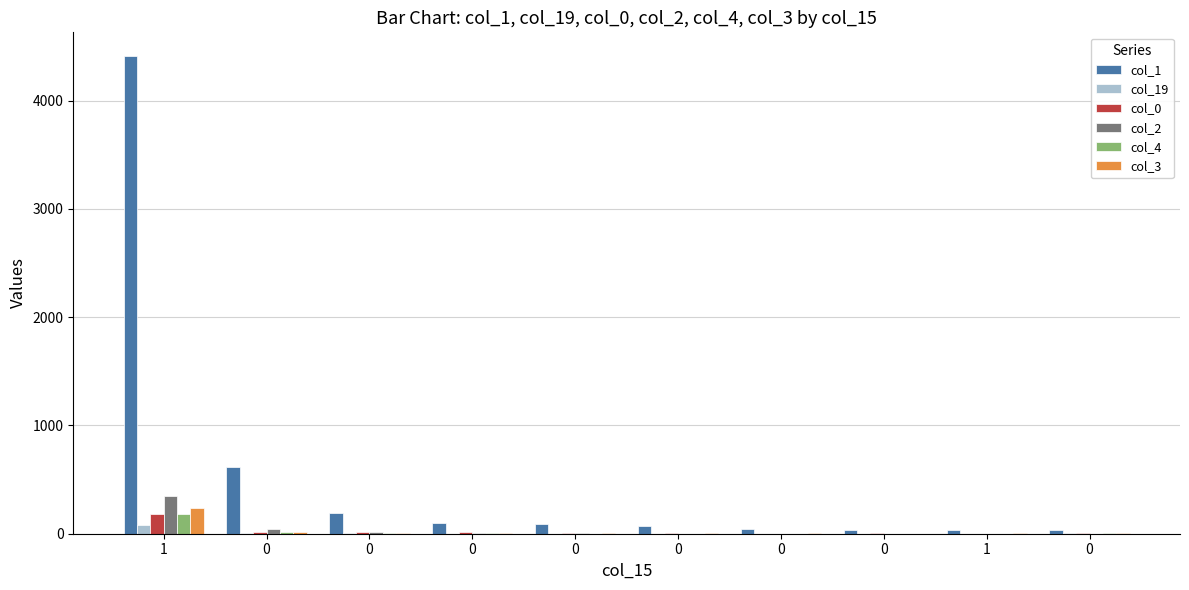

What is the sum of the col_1 values at 0 and 0?

125